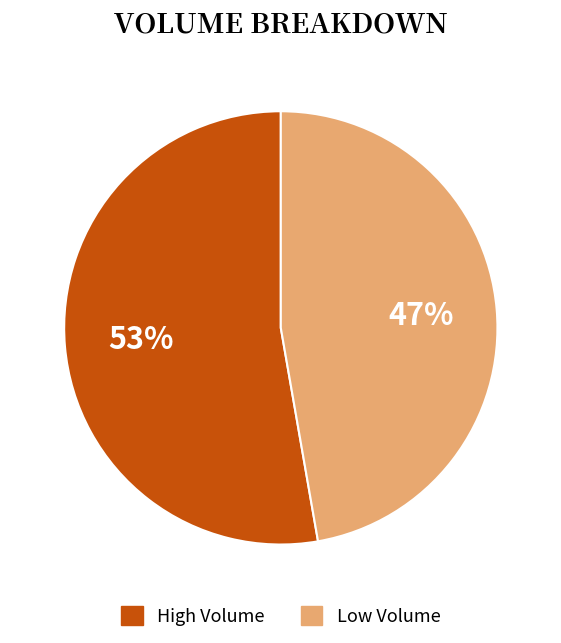

True or false: High Volume accounts for 59% of the total.

False